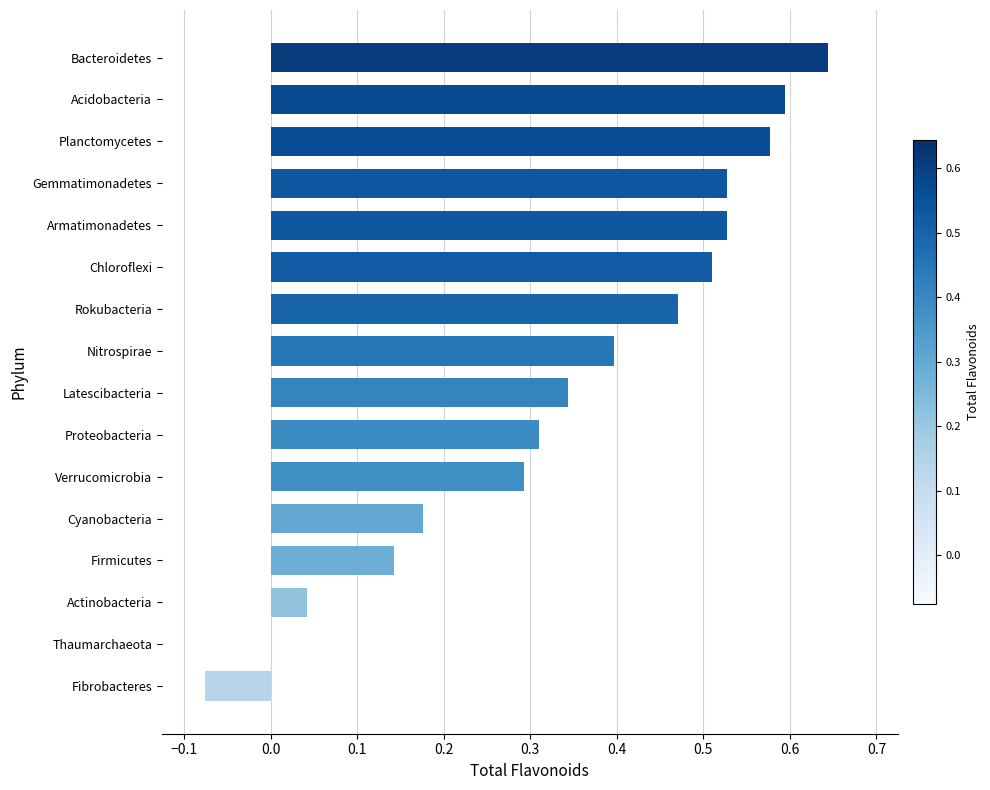

What is the change in value from Latescibacteria to Rokubacteria?

+0.1